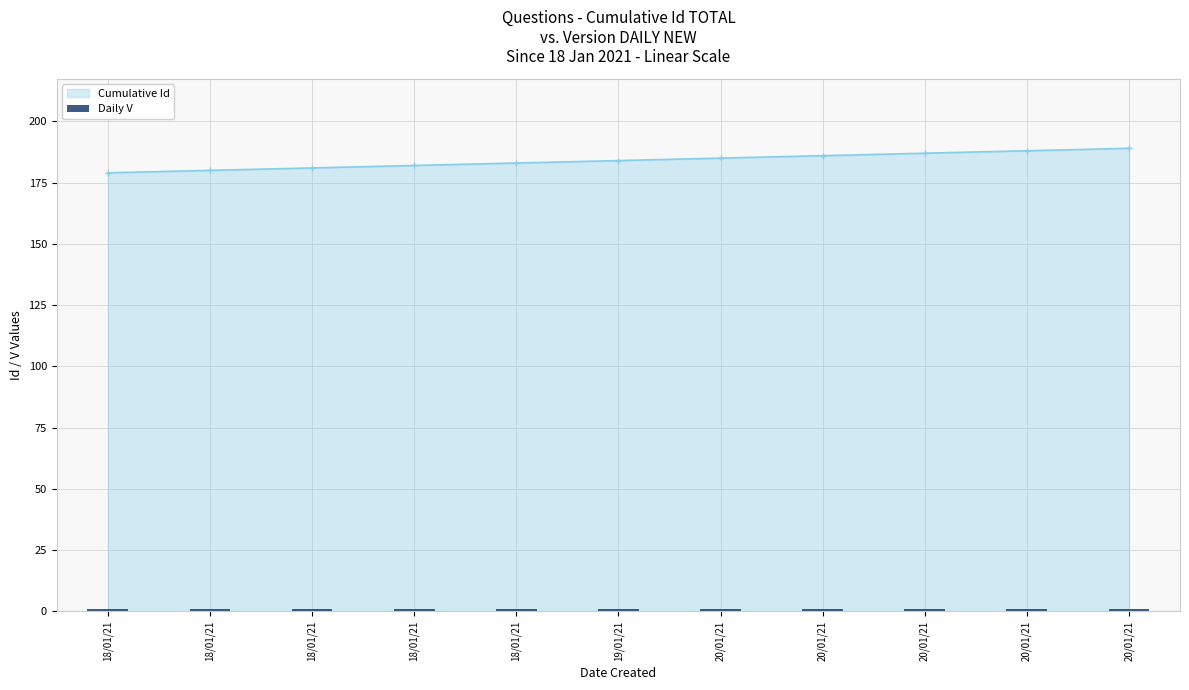

How many bars are there in total?

11